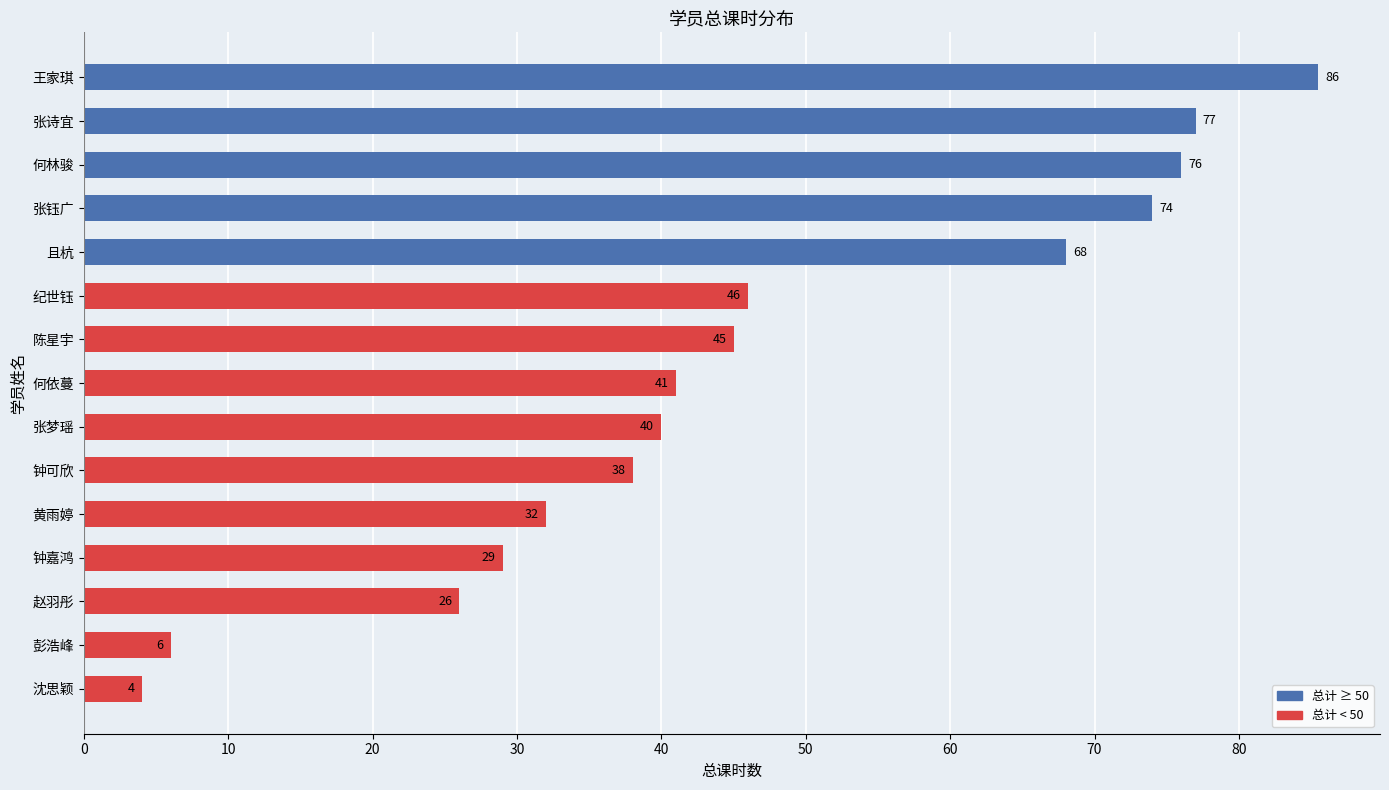

Which category has the highest value across all series?

王家琪